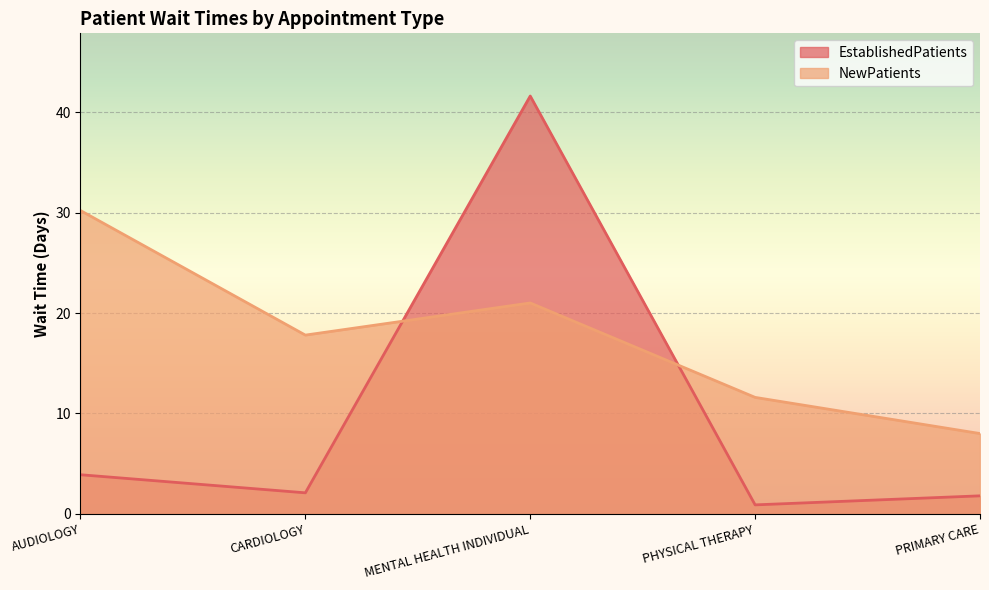

What is the label of the 4th point from the right?

CARDIOLOGY